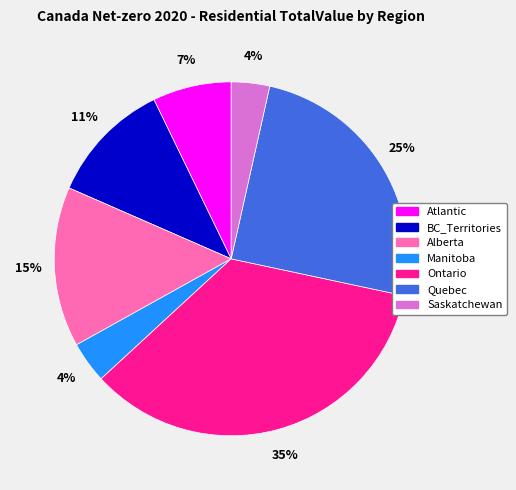

To the nearest percent, what is the difference between the Manitoba and Ontario slice percentages?

31%